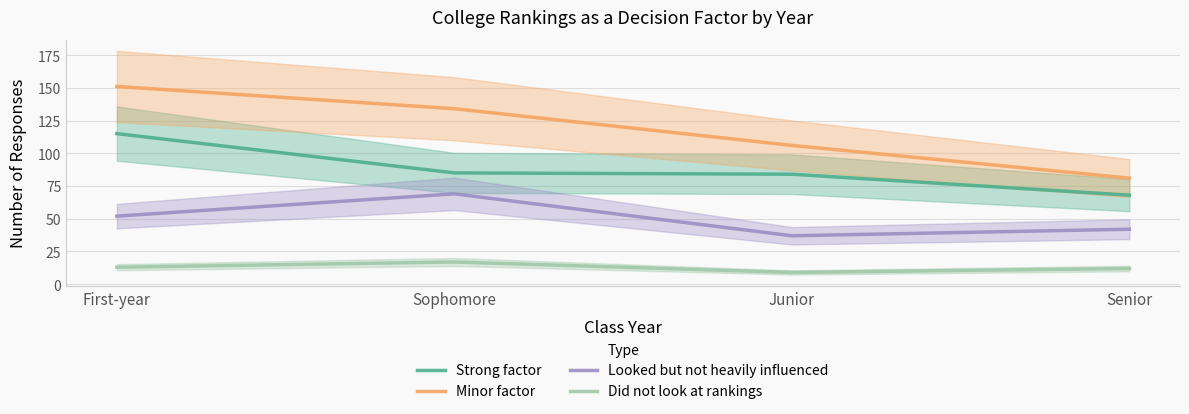

Which category has the lowest value in the Minor factor series?

Senior